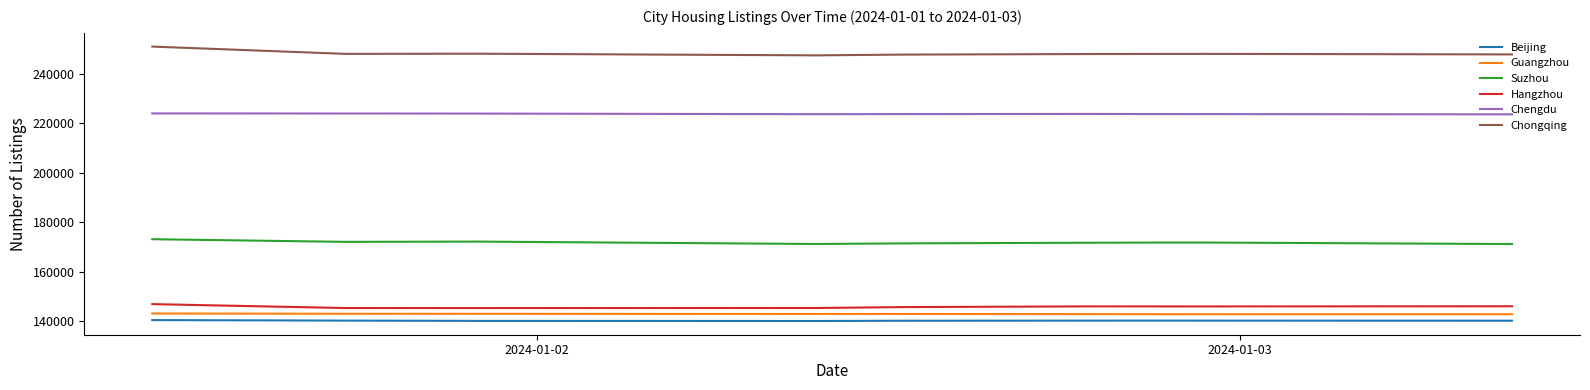

True or false: Guangzhou and Chongqing intersect in this chart.

False